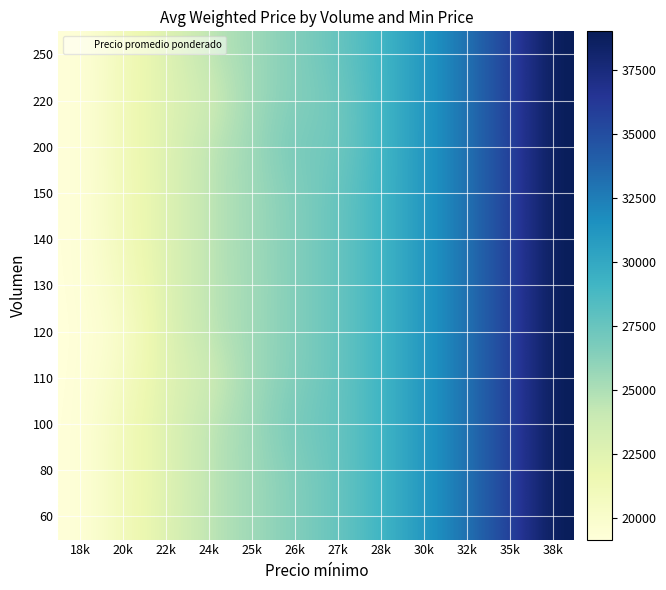

At which category does the chart reach its peak across all series?

38k